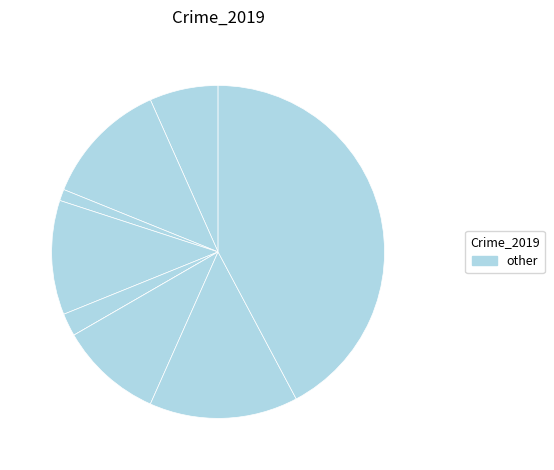

Is there a majority slice in this chart?

No